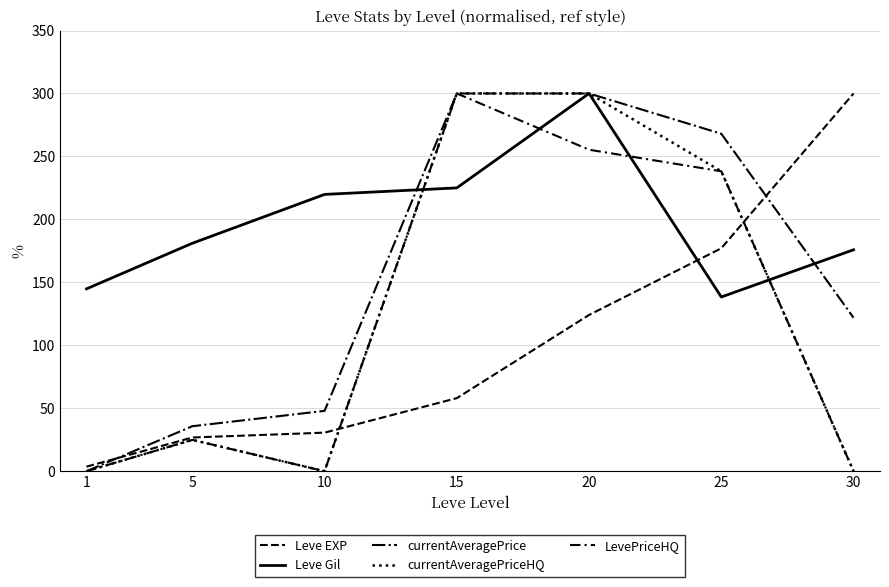

What is the average value of the currentAveragePrice series?

153.4